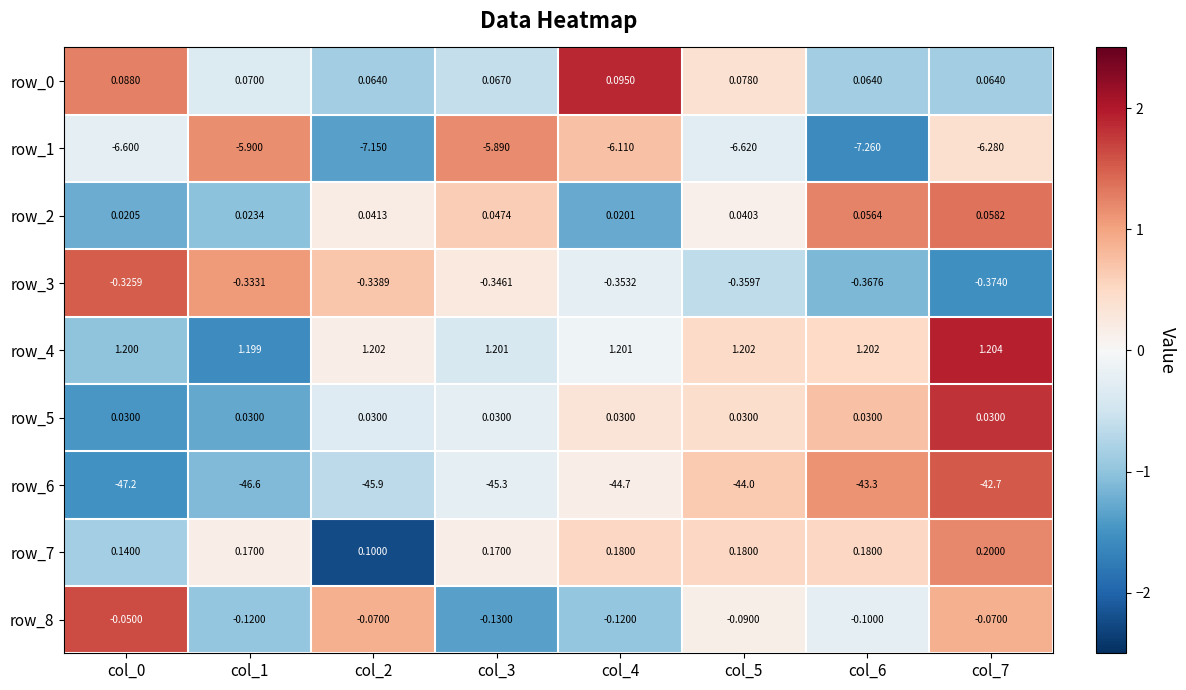

Which series has the largest total across all categories?

row_4